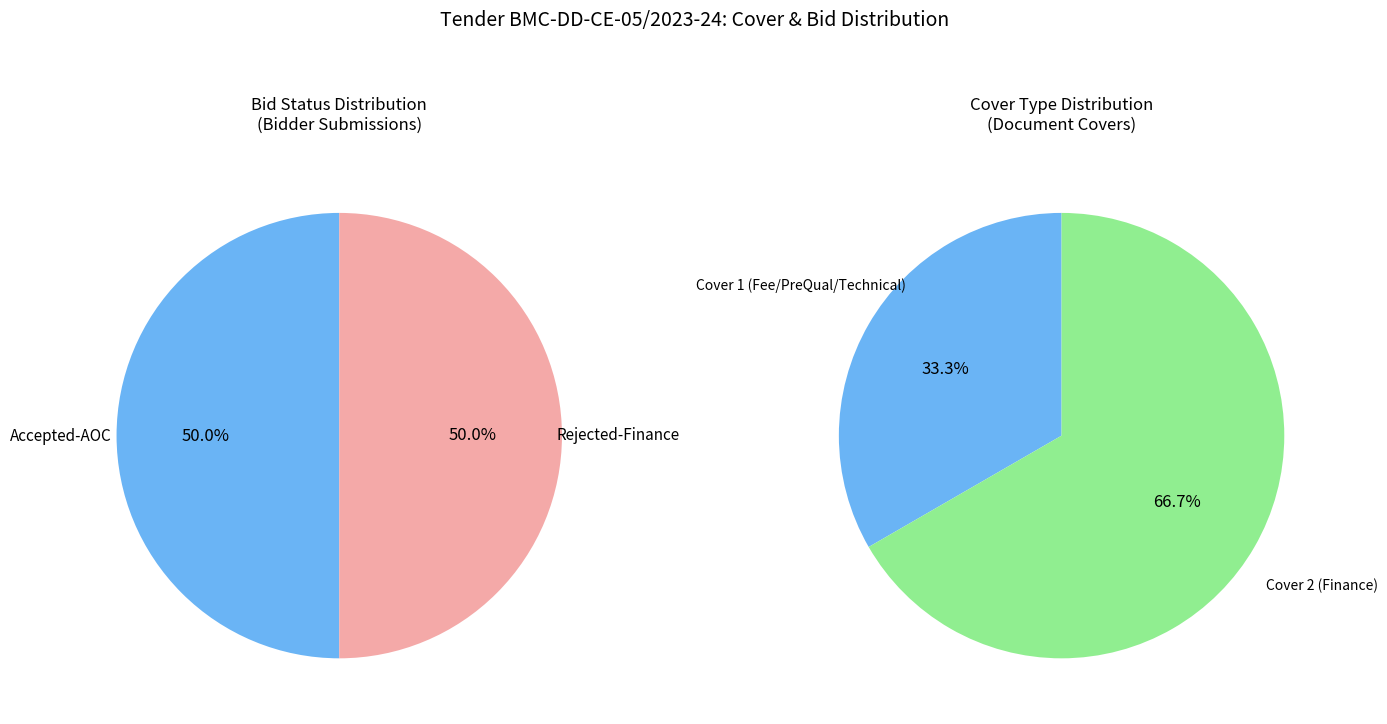

What is the ratio of the value at Cover 2 to the value at Cover 1?

2.0